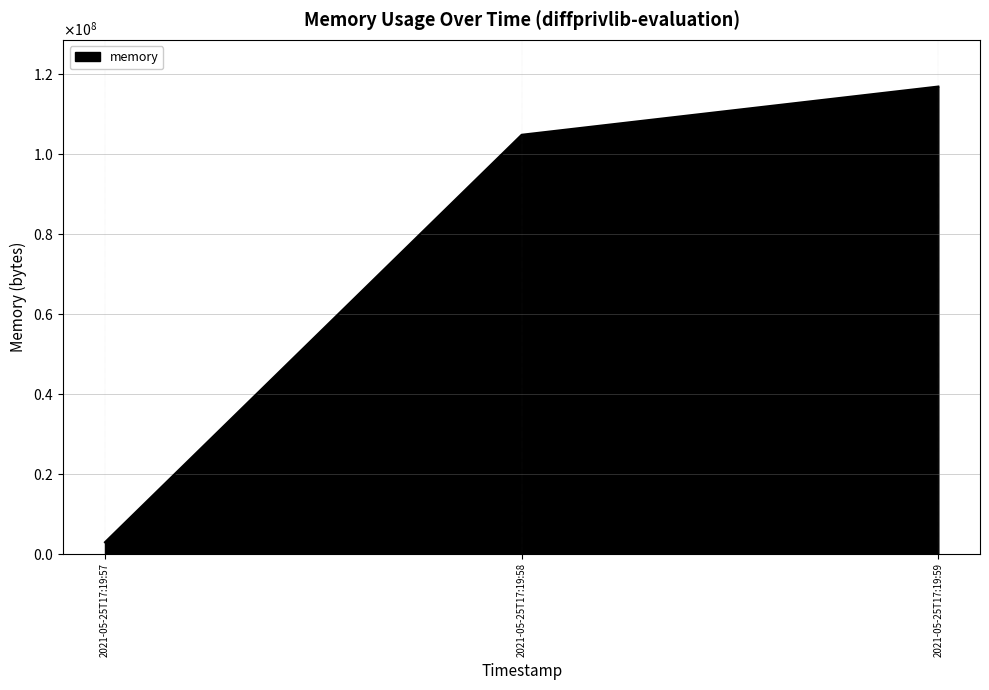

Which label corresponds to the smallest value in the chart?

2021-05-25T17:19:57